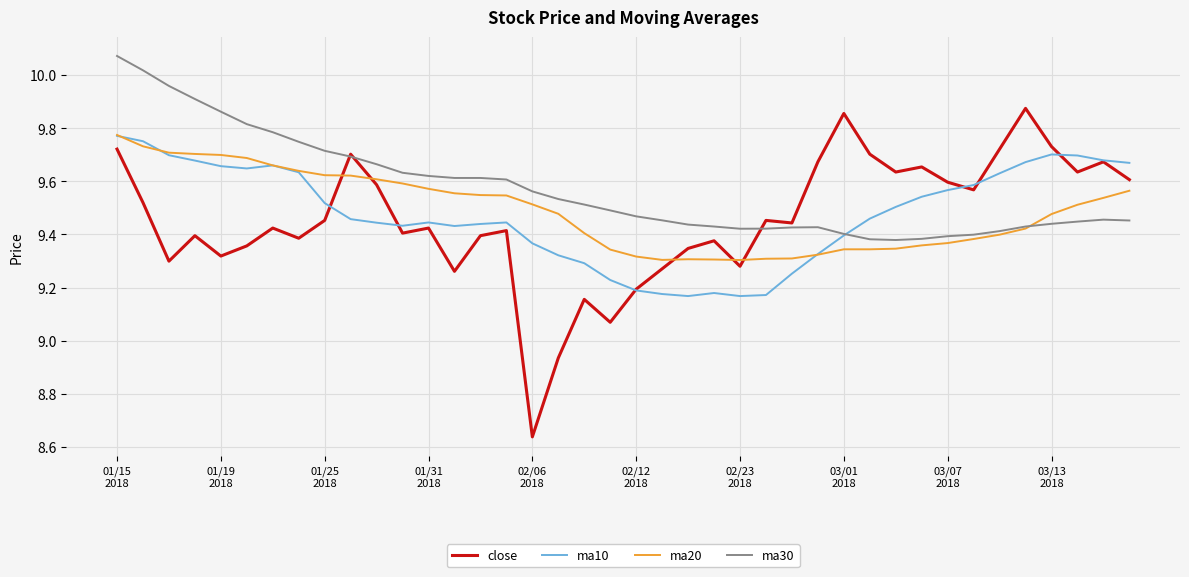

Count the ma20 values in the range 9 to 10.

40